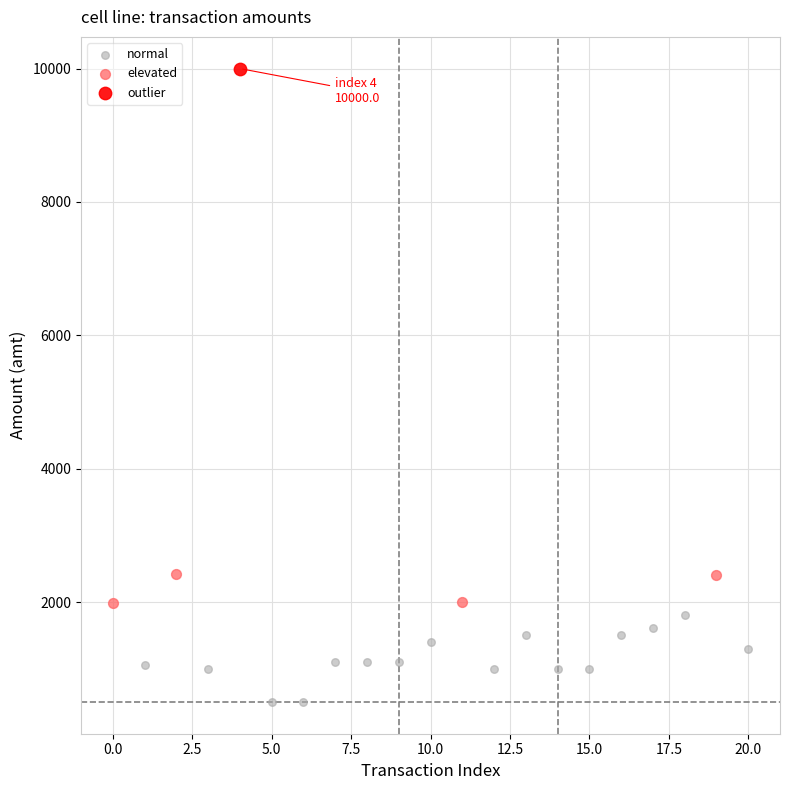

What are all the series names shown in the legend?

normal, elevated, outlier